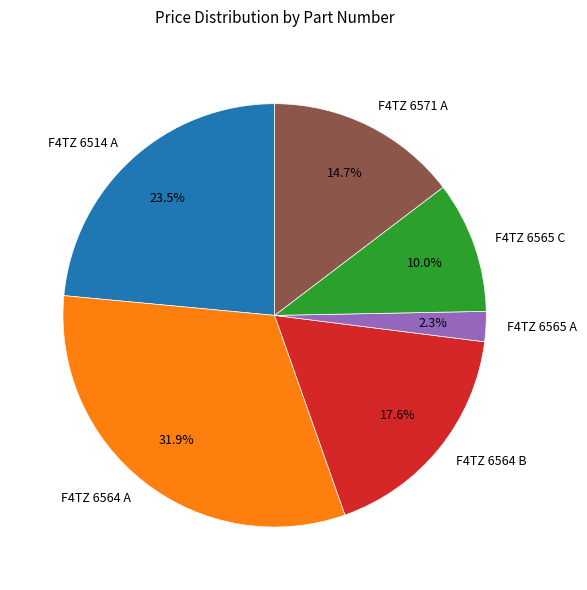

Does F4TZ 6565 A represent more than half of the total?

No